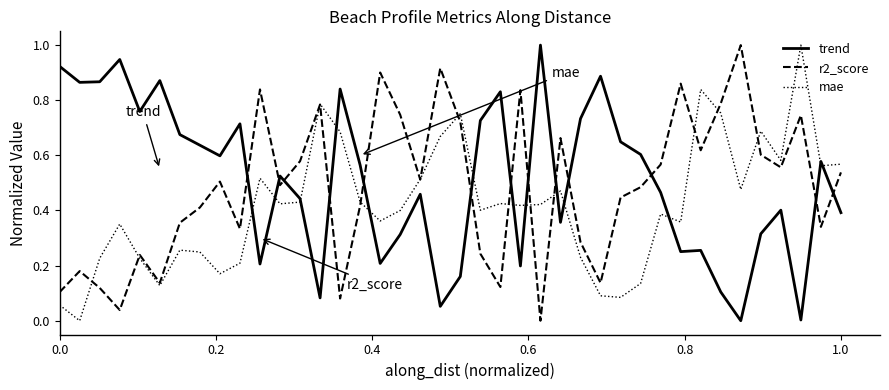

After their last crossing, which series has the higher values: mae or trend?

mae